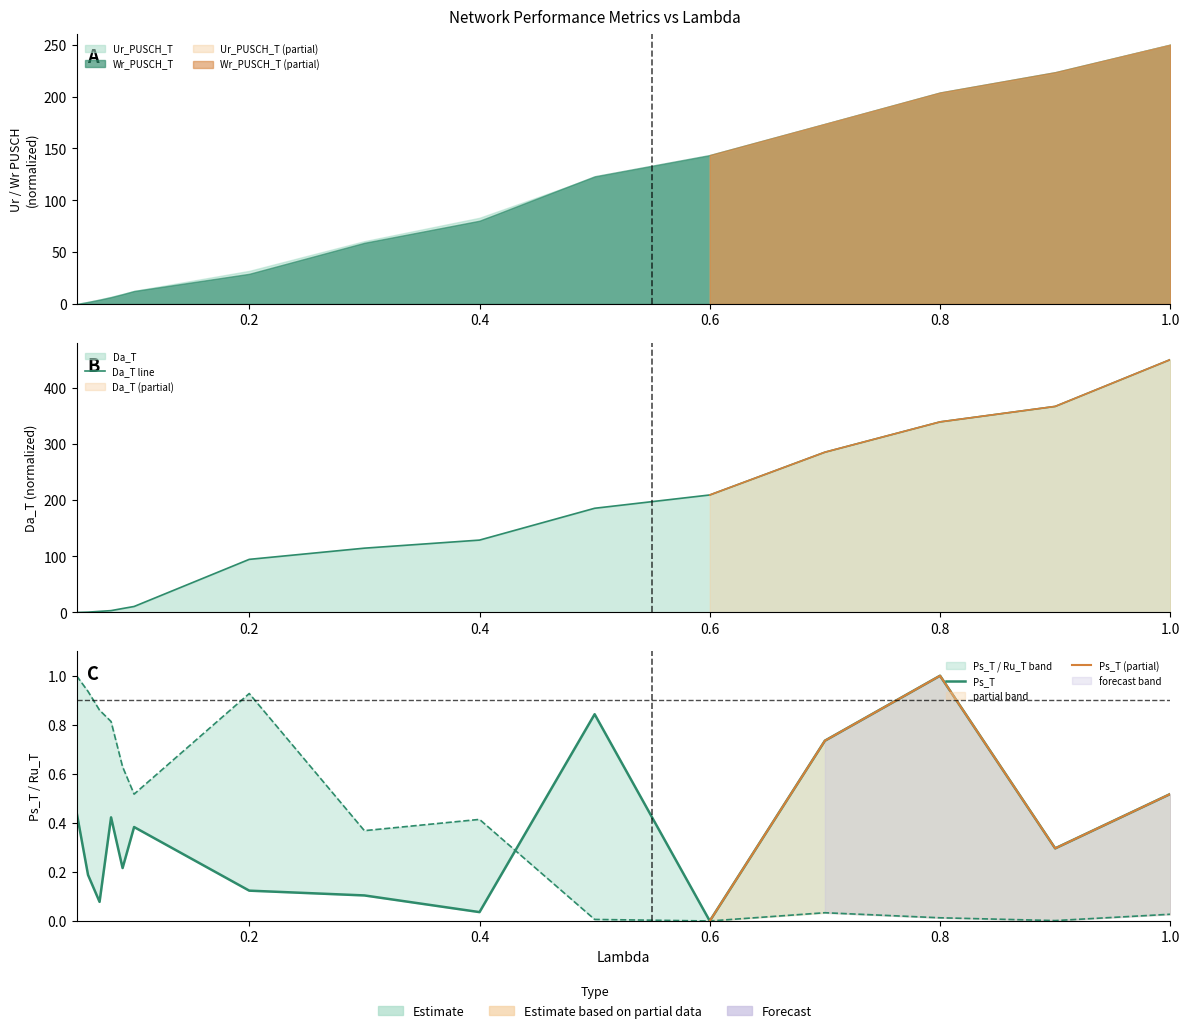

Reading left to right, transcribe all the data shown in this chart.

Ps_T: 0.4	0.2	0.1	0.4	0.2	0.4	0.1	0.1	0.0	0.8	0.0	0.7	1.0	0.3	0.5
Ru_T: 1.0	0.9	0.9	0.8	0.6	0.5	0.9	0.4	0.4	0.0	0.0	0.0	0.0	0.0	0.0
Da_T_scaled: 0.0	0.6	2.0	3.3	7.1	10.7	94.5	114.5	128.8	185.4	209.1	285.2	339.2	366.7	450.0